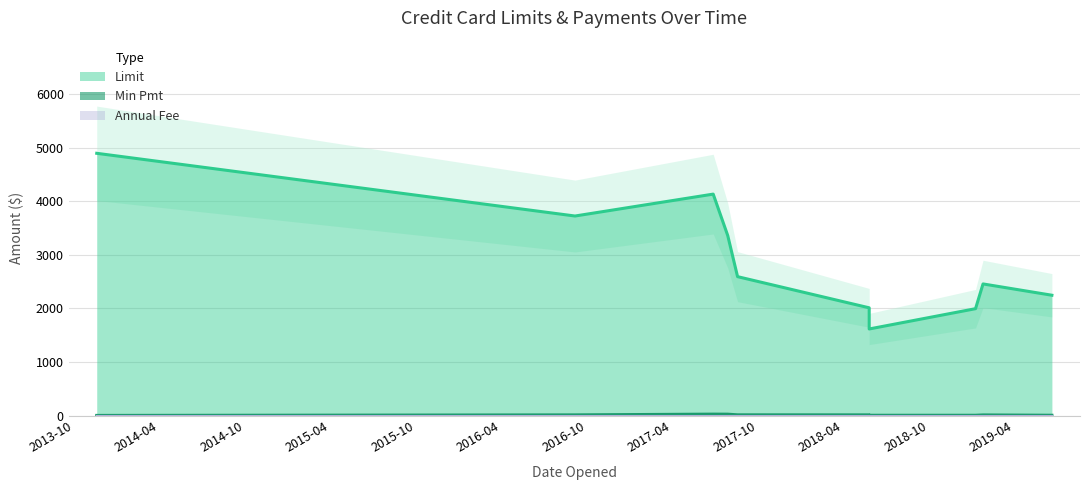

List the series in order of their peak value, highest first.

Limit, Min Pmt, Annual Fee